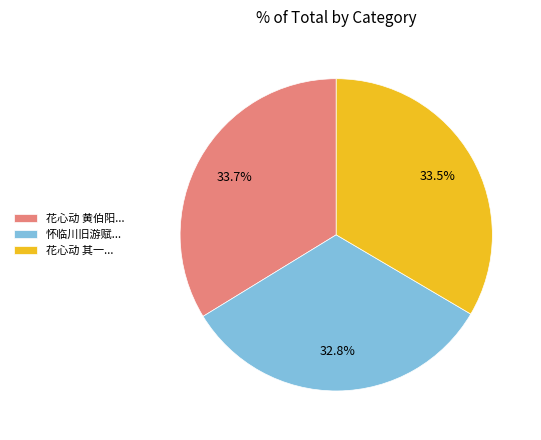

How many segments does this pie chart have?

3